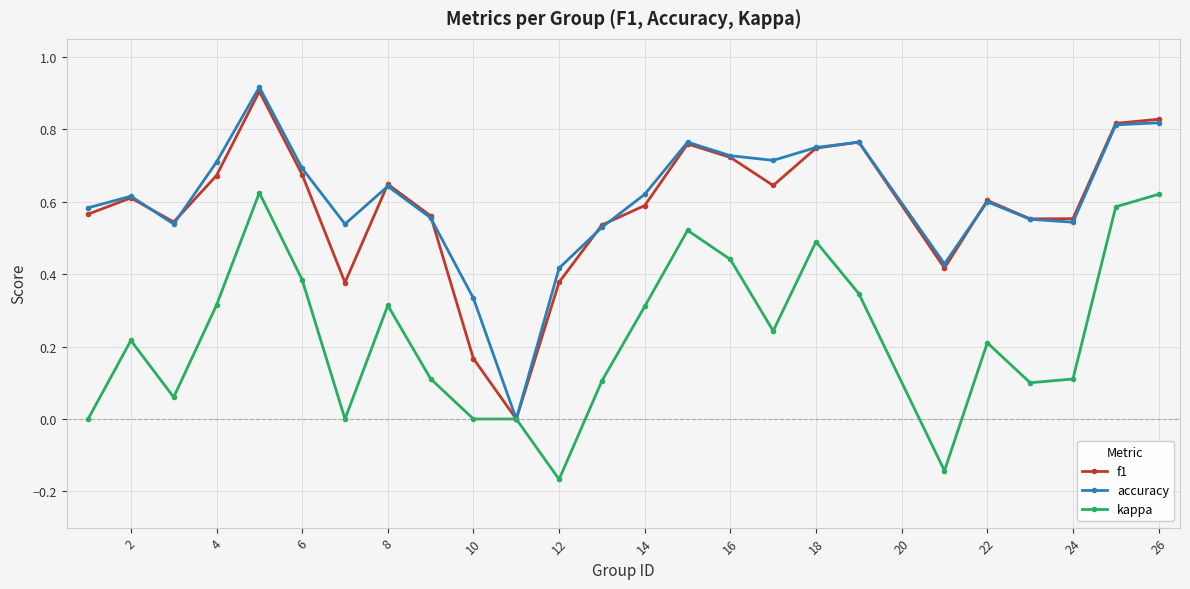

True or false: kappa has more than 2 interior local peaks.

True